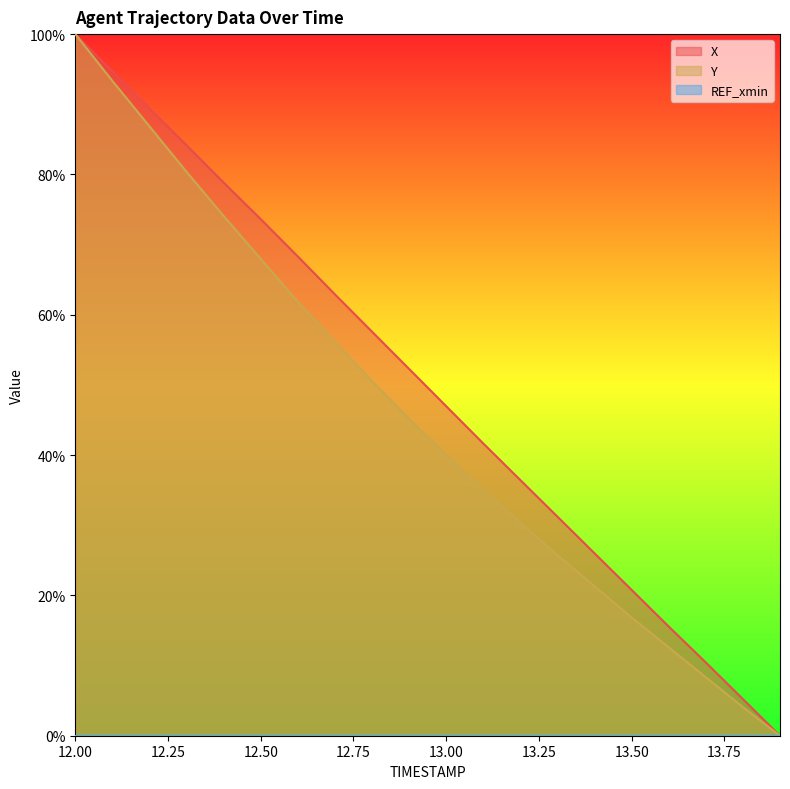

At which label does X first exceed 52?

12.00